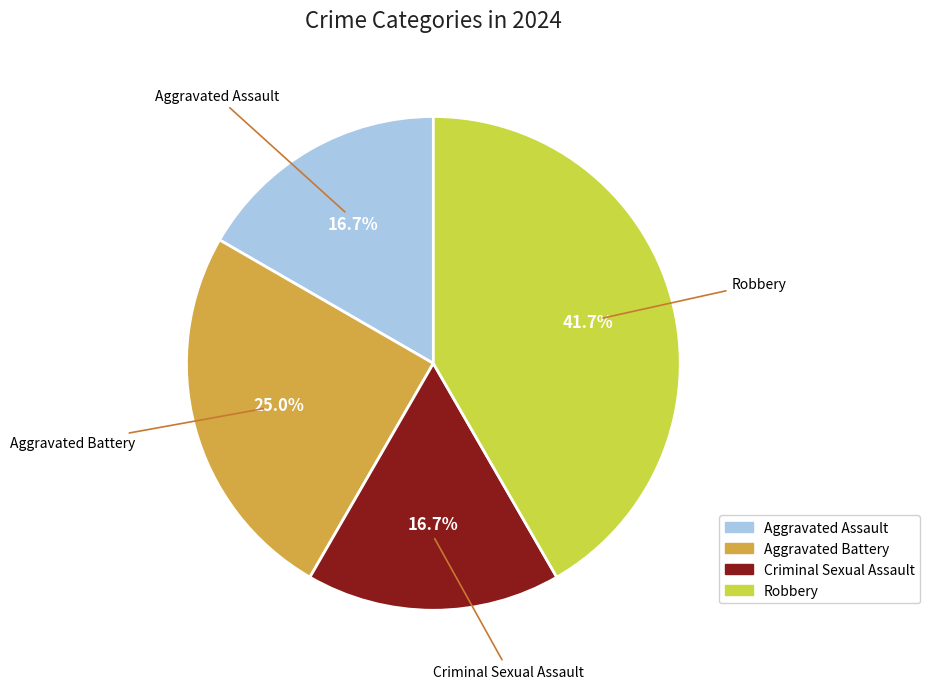

What percentage is the Robbery slice, to the nearest percent?

42%